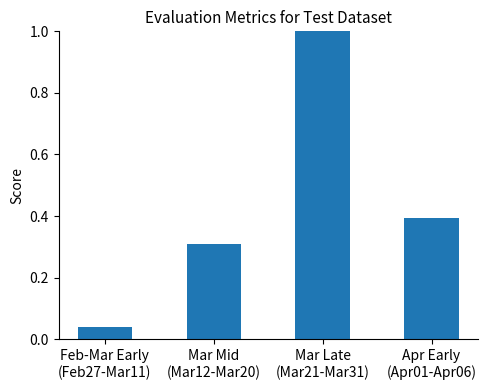

What is the greatest value displayed?

1.0